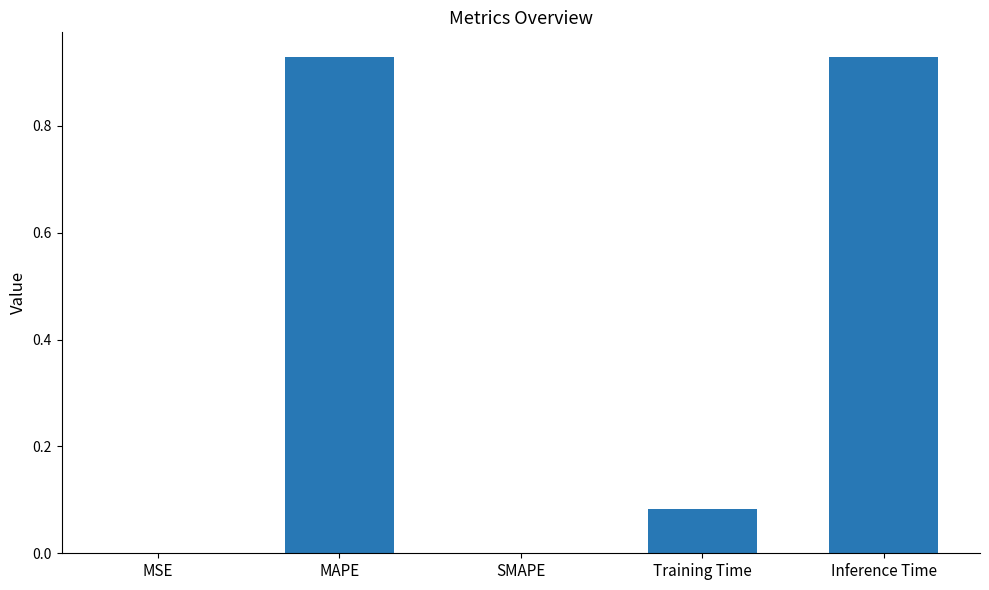

What is the change in value from Training Time to Inference Time?

+0.8